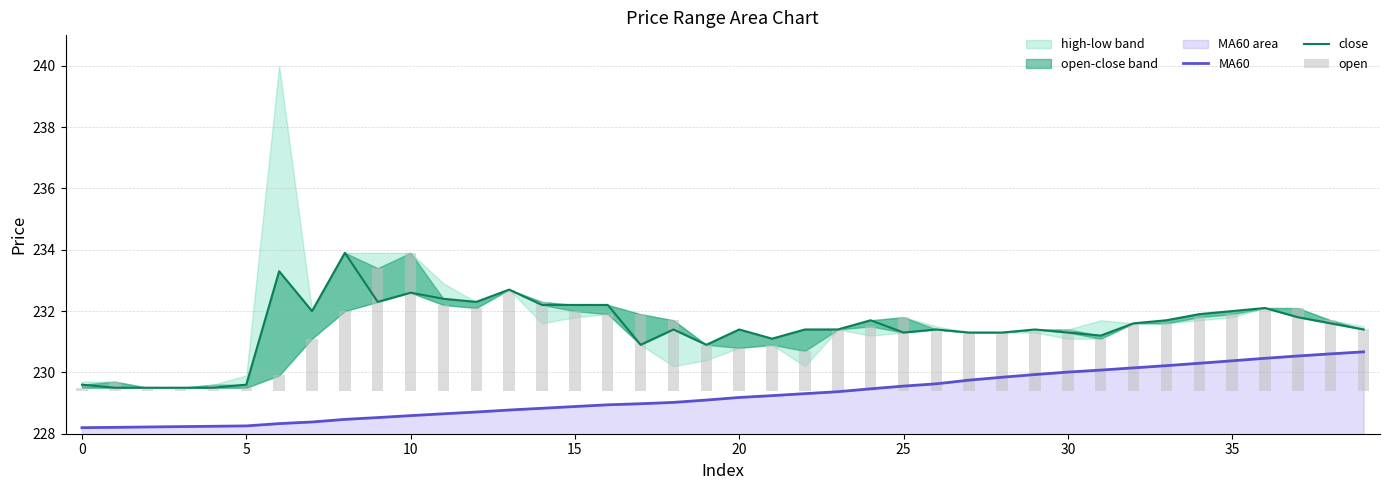

At which category is the sum across all series the highest?

10